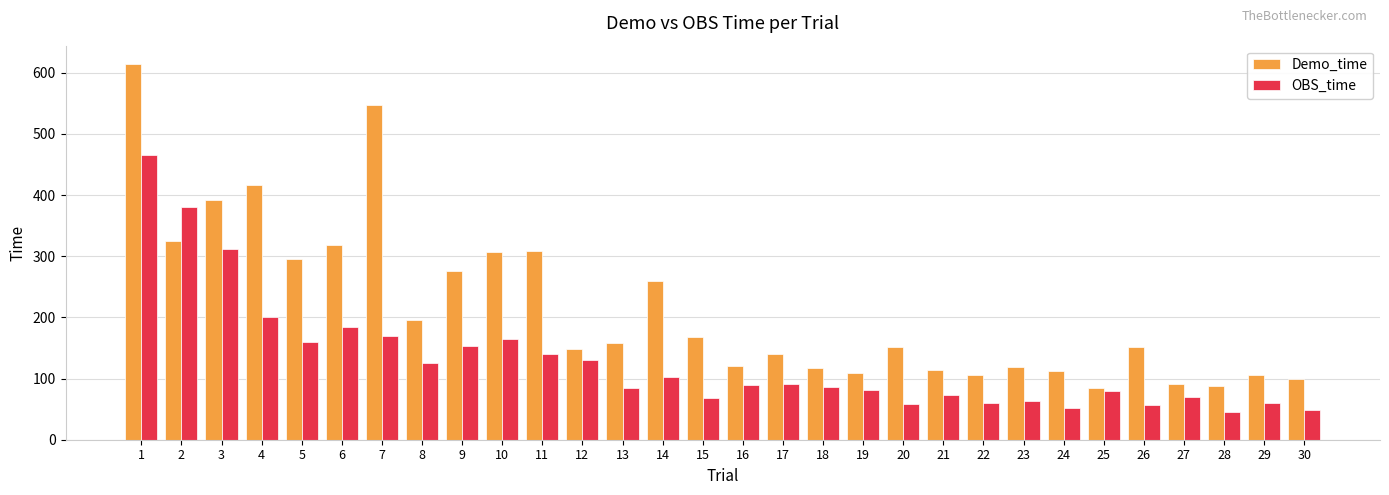

Rank the series at 25 from lowest to highest value.

OBS_time, Demo_time